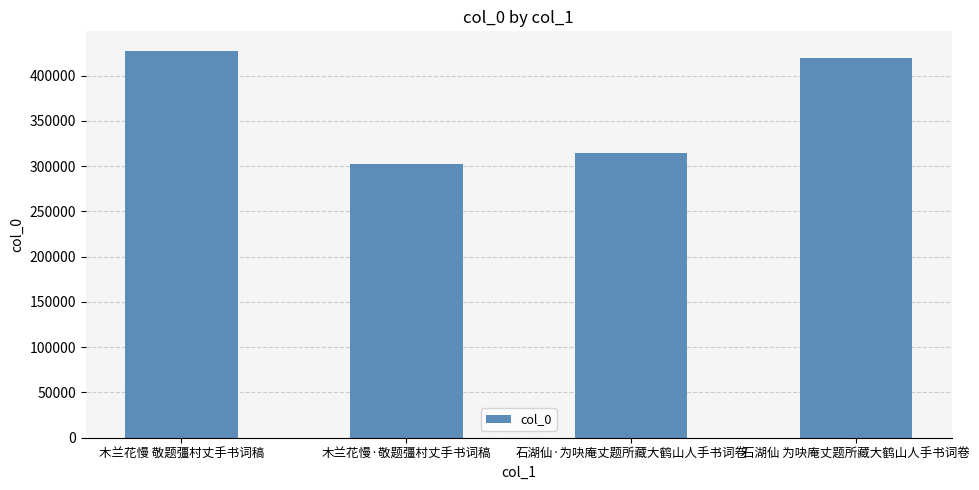

What is the difference between the maximum and minimum values?

124927